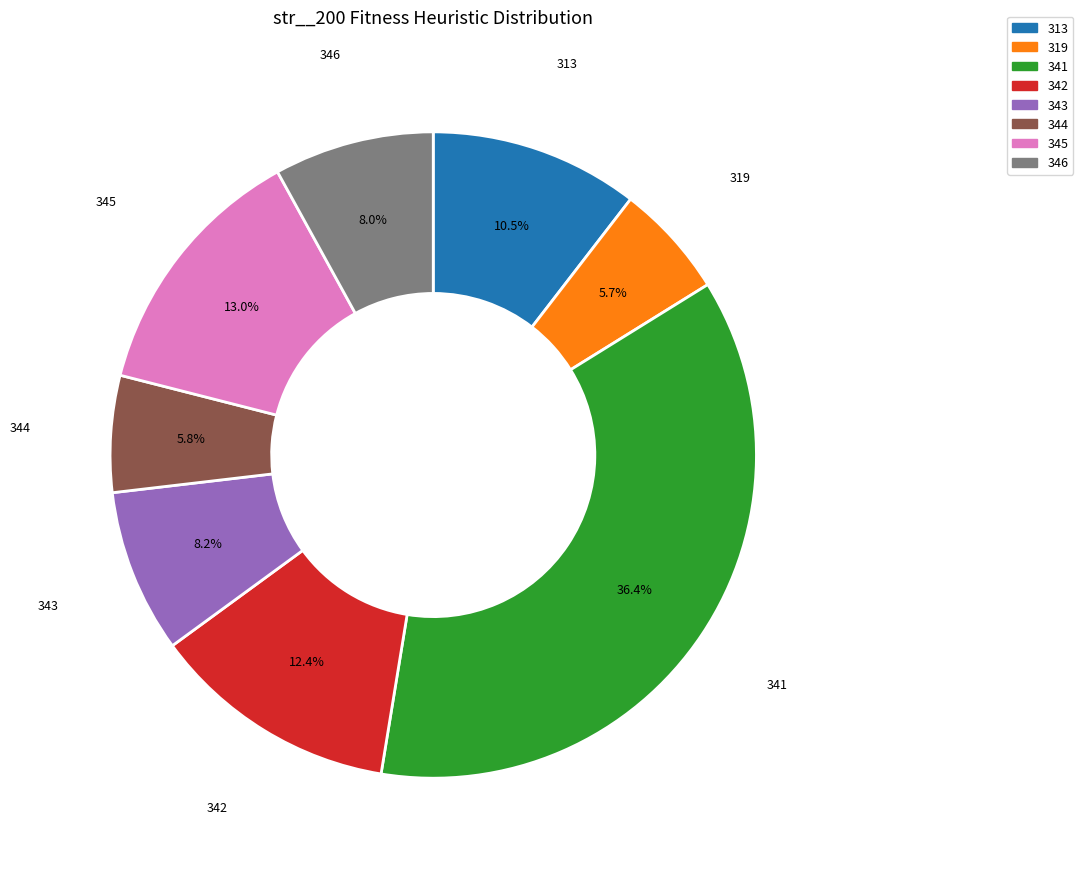

To the nearest percent, what is the average slice percentage?

12%